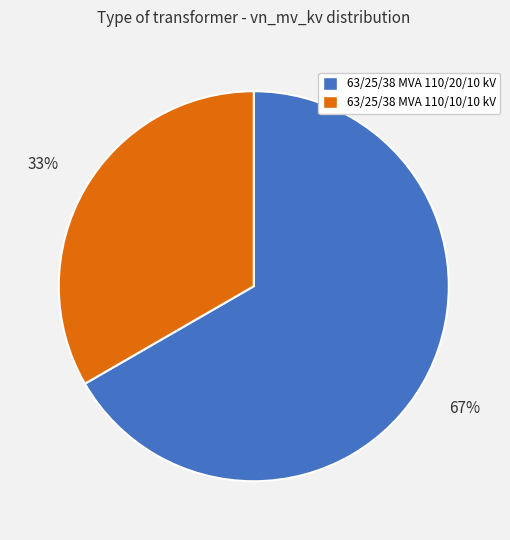

Which category has the biggest portion of the pie?

63/25/38 MVA 110/20/10 kV